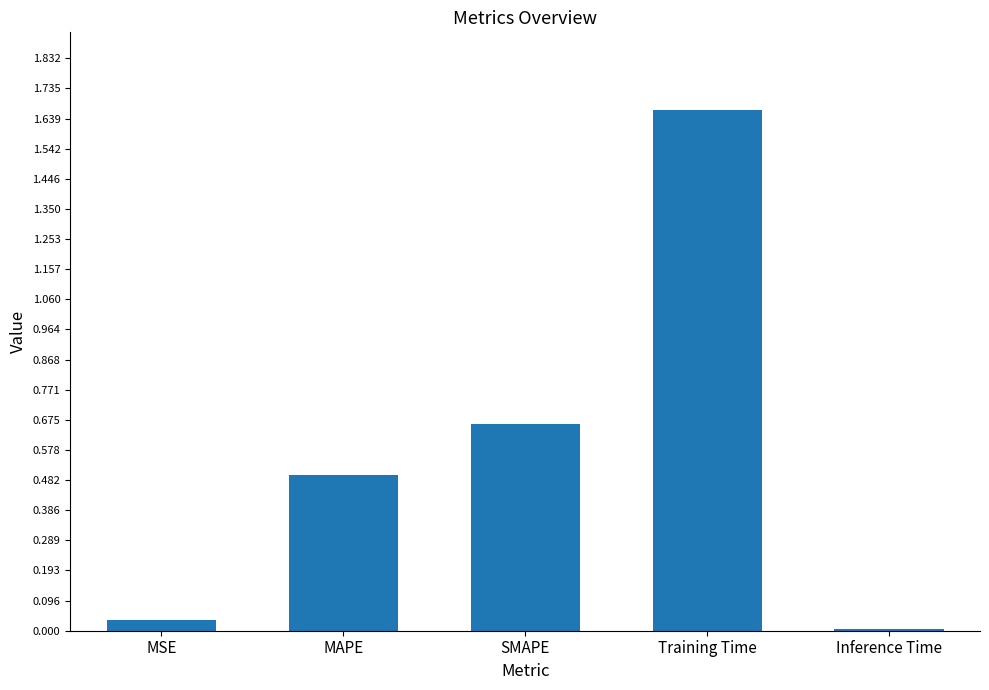

Which label corresponds to the largest value in the chart?

Training Time